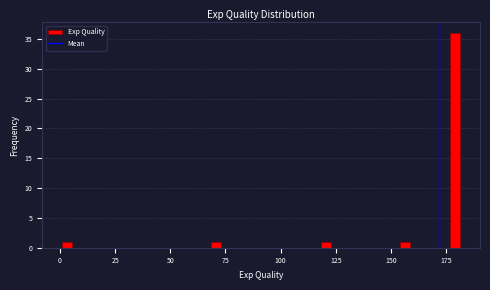

Around what value on the x-axis is the tallest bar? Give the approximate position of its centre, as read against the axis.

180